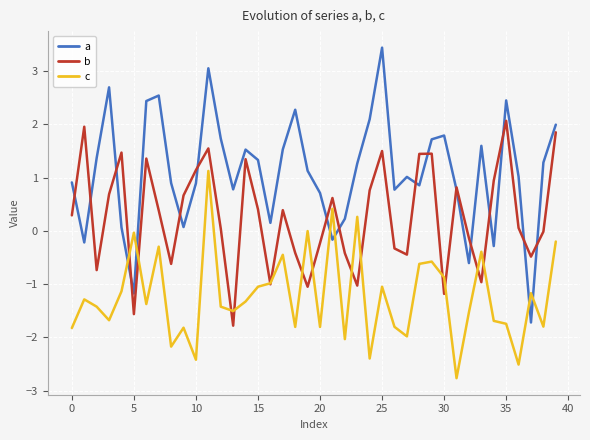

What is the difference between the maximum and minimum values in the c series?

3.9